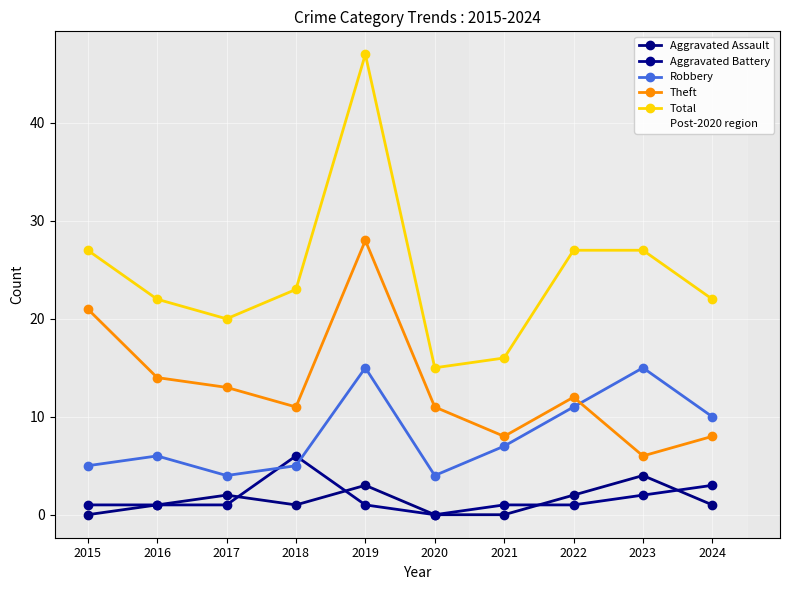

List the series in order of their peak value, highest first.

Total, Theft, Robbery, Aggravated Battery, Aggravated Assault